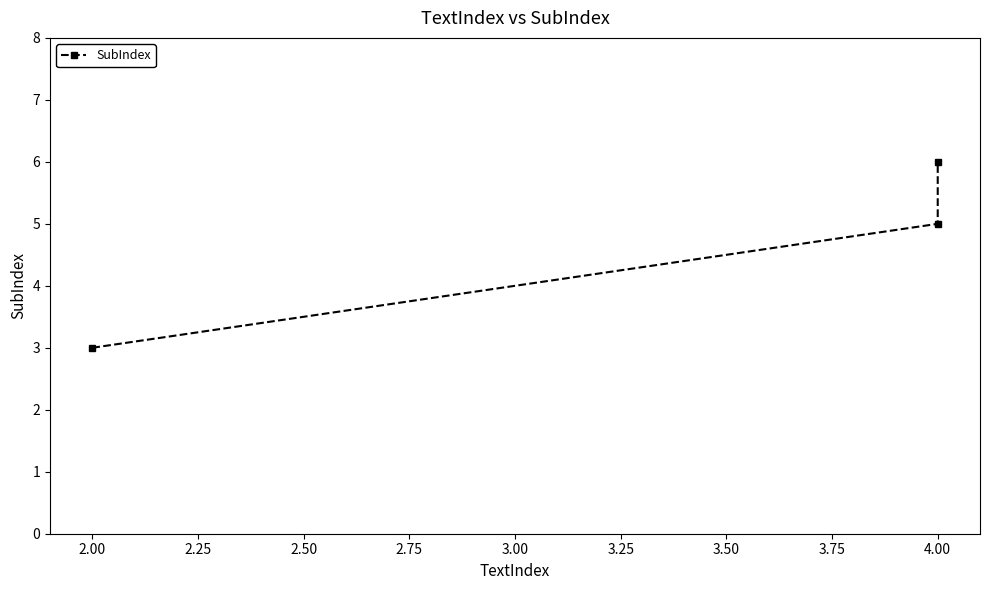

Between 2.25 and 2.00, which is larger?

2.25